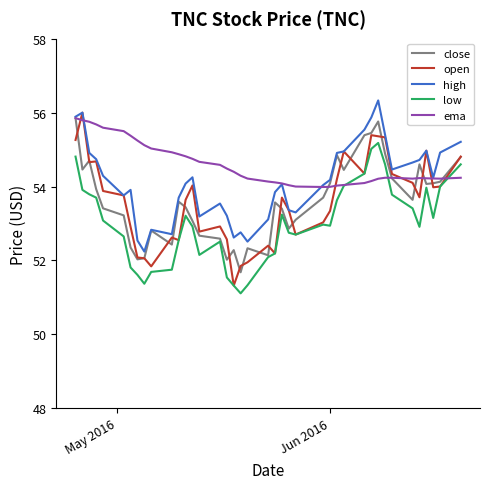

After their last crossing, which series has the higher values: low or ema?

low